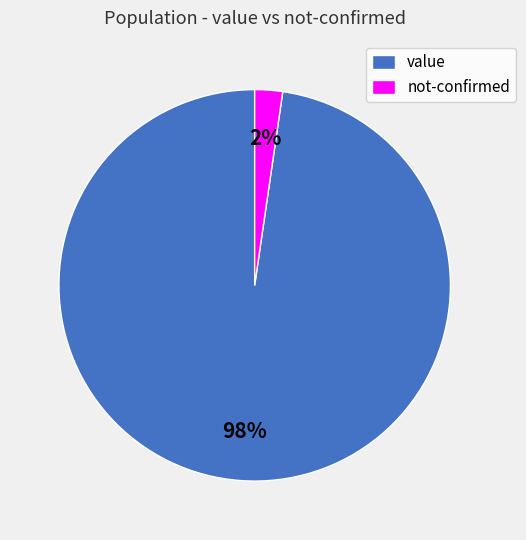

How many segments does this pie chart have?

2